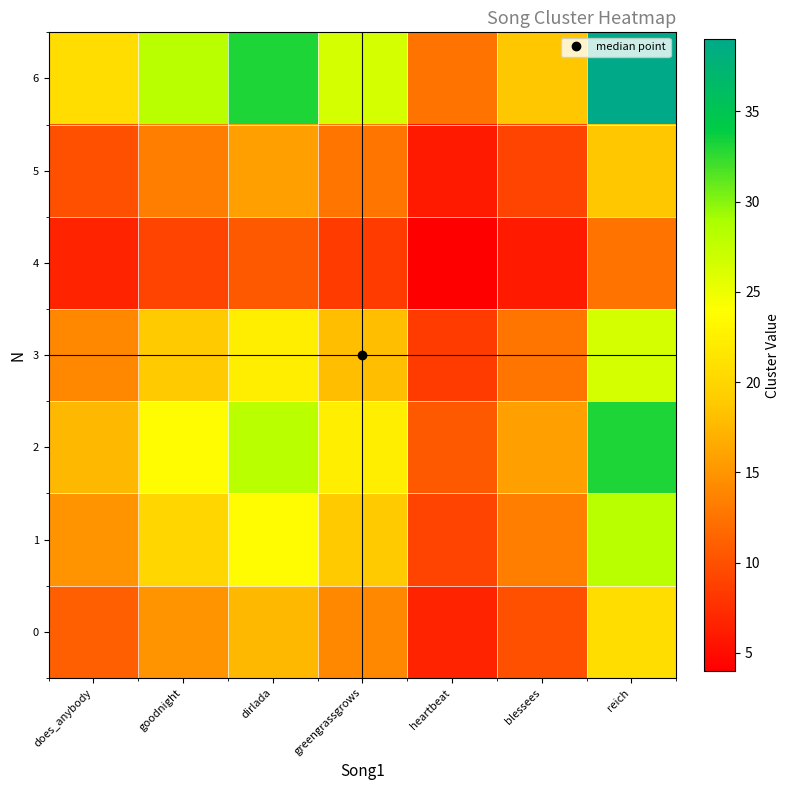

Reading left to right, list all the values displayed in this chart.

0: does_anybody=11.0	goodnight=14.8	dirlada=17.5	greengrassgrows=14.1	heartbeat=6.6	blessees=9.9	reich=20.7
1: does_anybody=14.8	goodnight=20.0	dirlada=23.7	greengrassgrows=19.0	heartbeat=8.9	blessees=13.4	reich=27.9
2: does_anybody=17.5	goodnight=23.7	dirlada=28.0	greengrassgrows=22.4	heartbeat=10.6	blessees=15.9	reich=33.0
3: does_anybody=14.1	goodnight=19.0	dirlada=22.4	greengrassgrows=18.0	heartbeat=8.5	blessees=12.7	reich=26.5
4: does_anybody=6.6	goodnight=8.9	dirlada=10.6	greengrassgrows=8.5	heartbeat=4.0	blessees=6.0	reich=12.5
5: does_anybody=9.9	goodnight=13.4	dirlada=15.9	greengrassgrows=12.7	heartbeat=6.0	blessees=9.0	reich=18.7
6: does_anybody=20.7	goodnight=27.9	dirlada=33.0	greengrassgrows=26.5	heartbeat=12.5	blessees=18.7	reich=39.0